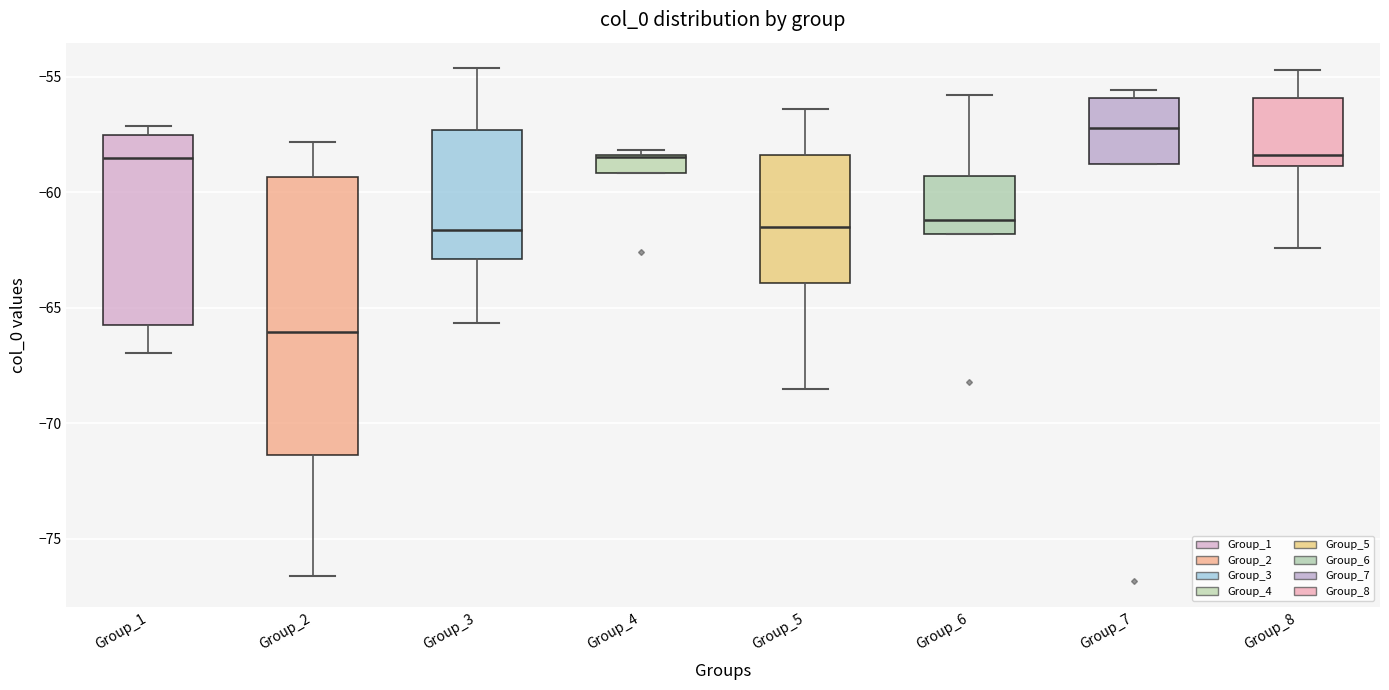

Comparing the boxes themselves (not the whiskers), which one is the tallest?

Group_2